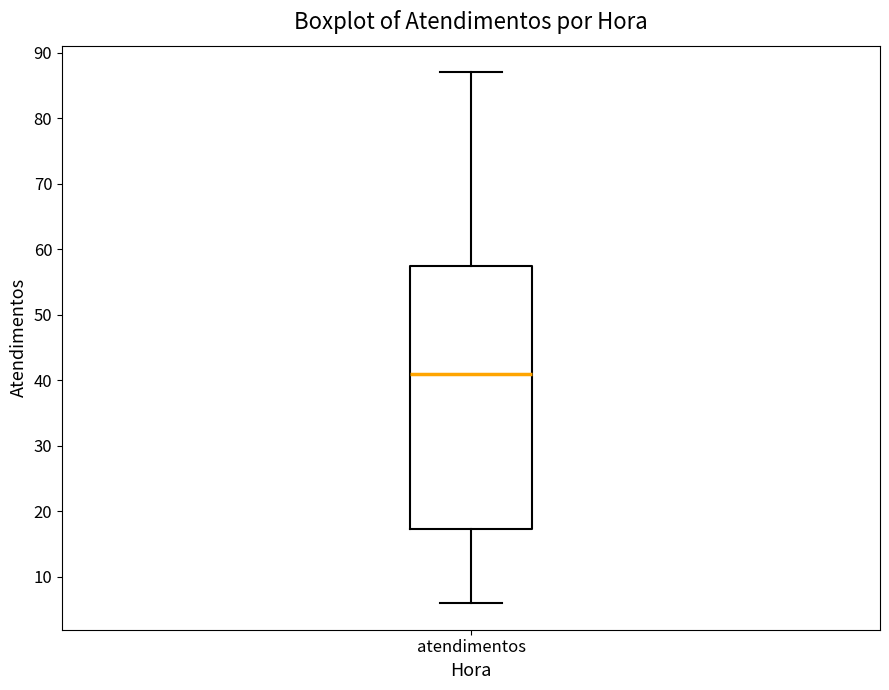

Transcribe this box plot: give where the median line is, the range the box spans, and where the two whiskers end, as read against the y-axis. The values are not printed on the chart, so give them approximately, as read against the axis.

median 41, box 17 to 58, whiskers 6 to 87